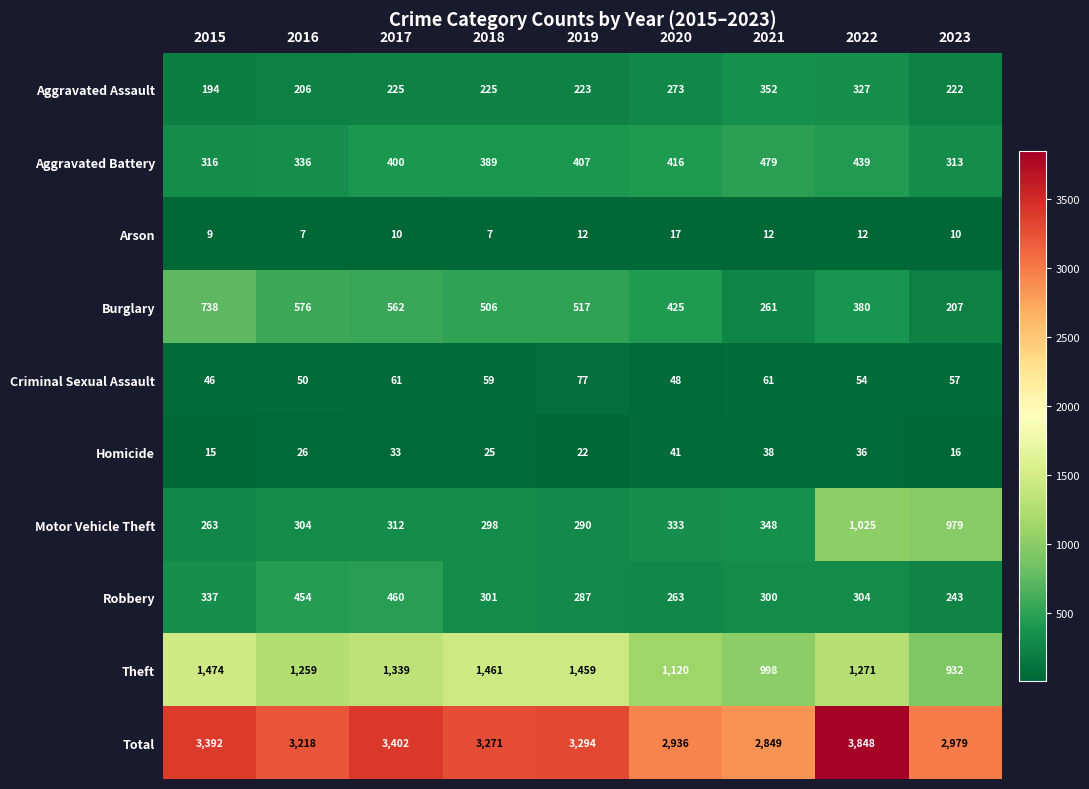

Which series has the largest total across all categories?

Total